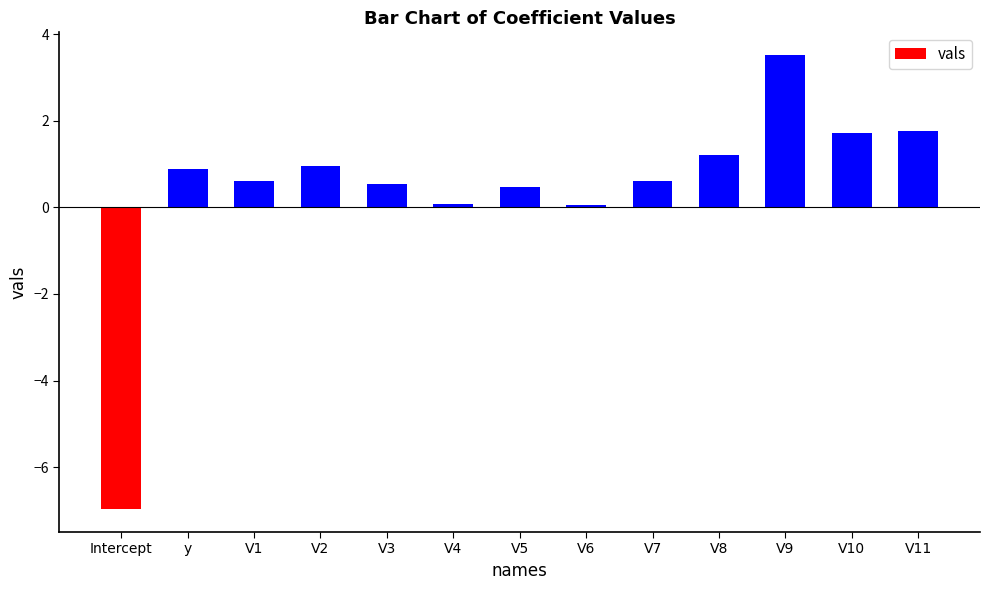

Between V11 and V9, which is larger?

V9